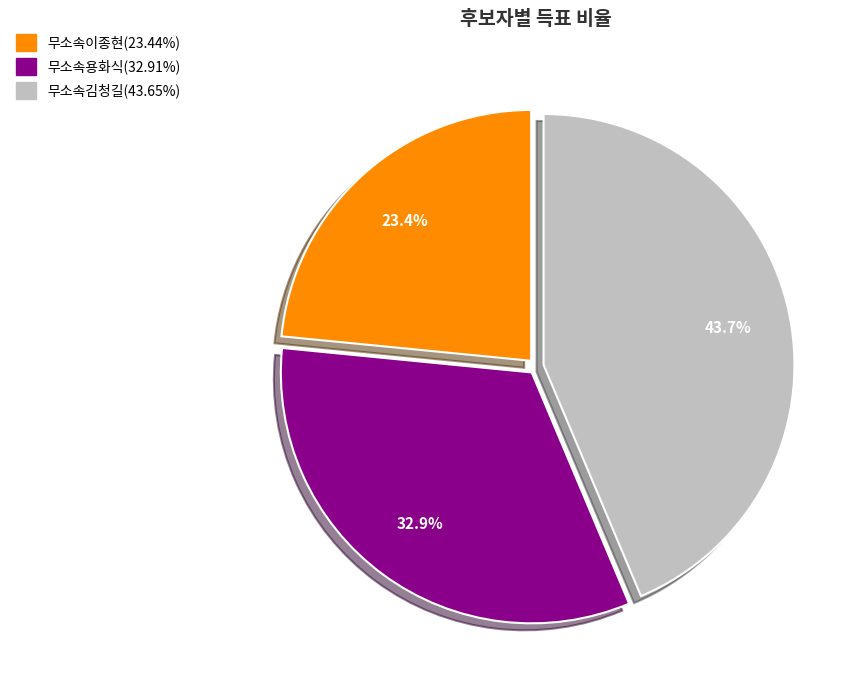

What percentage do 무소속김청길 and 무소속용화식 together represent?

76.6%